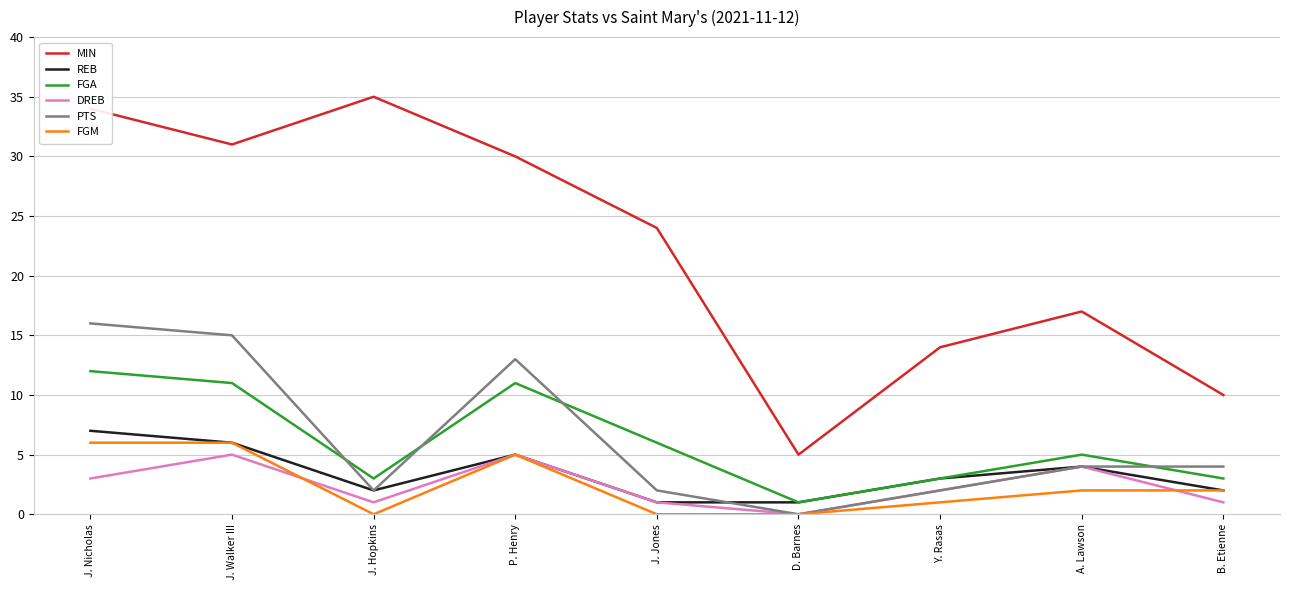

True or false: MIN has more than 2 interior local peaks.

False